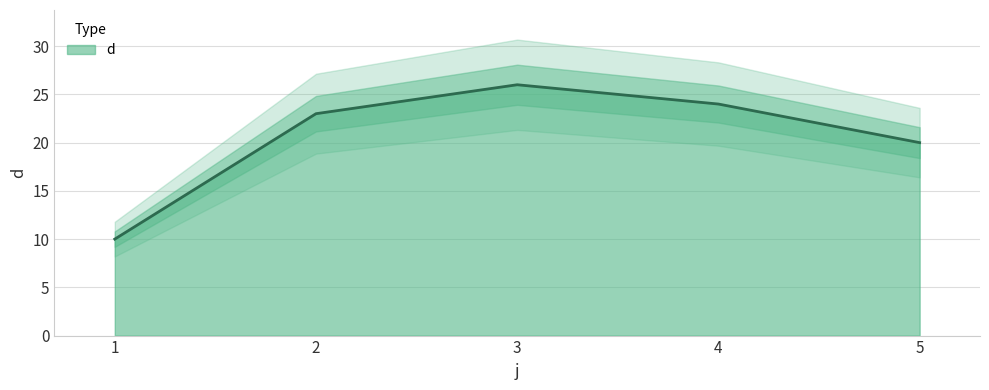

List the labels in order of value, smallest first.

1, 5, 2, 4, 3